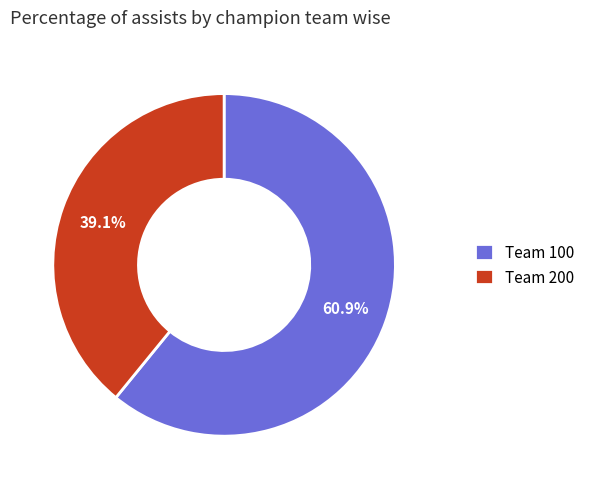

What percentage is NOT represented by Team 100?

39.1%